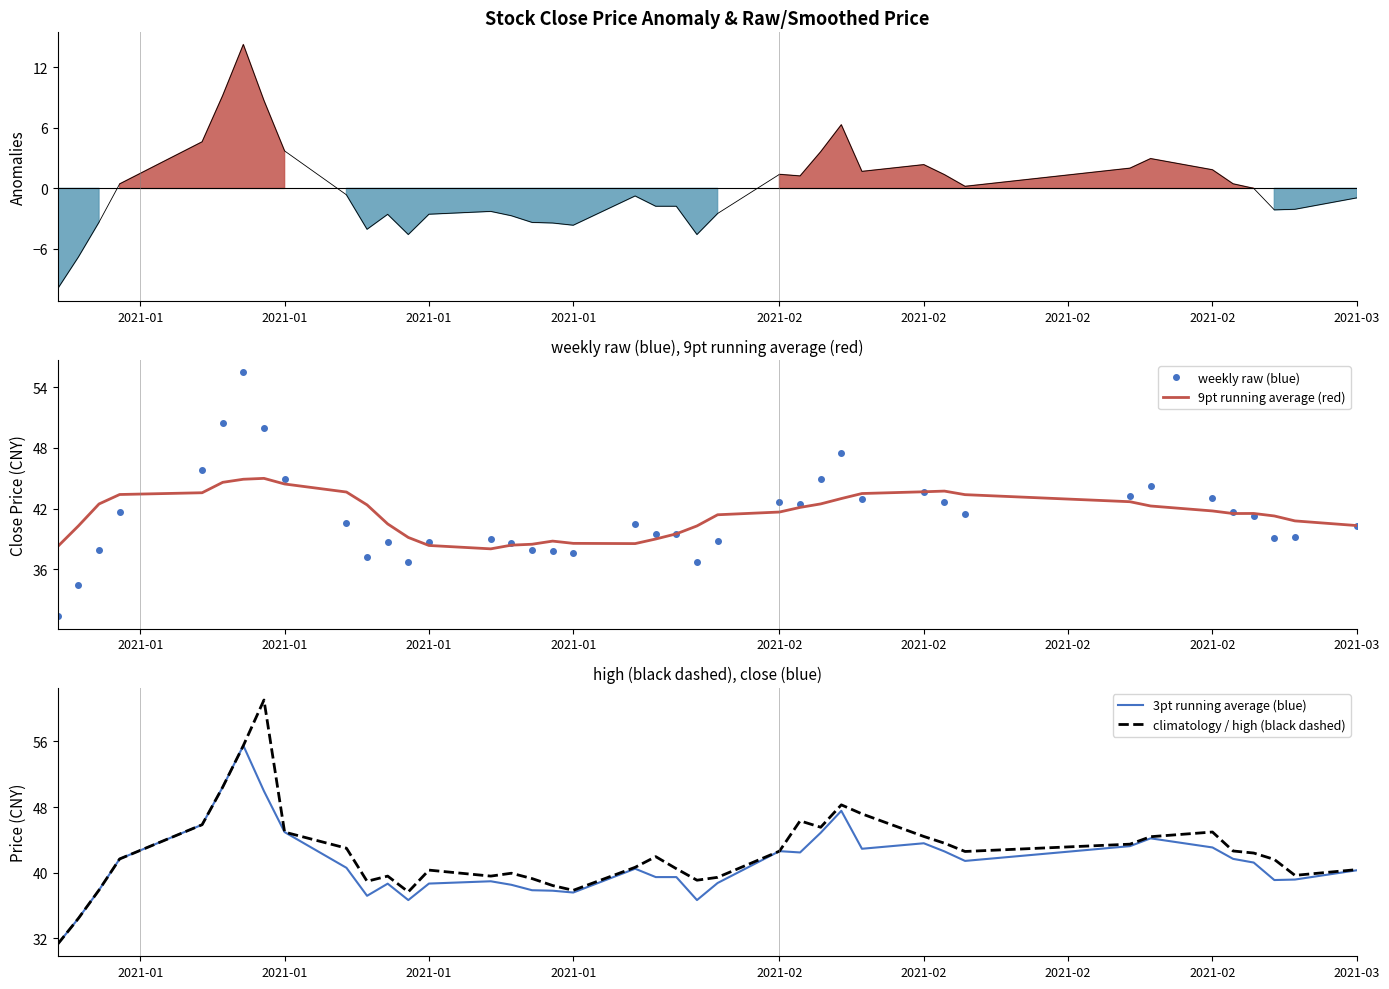

At which category is the sum across all series the highest?

2021-02